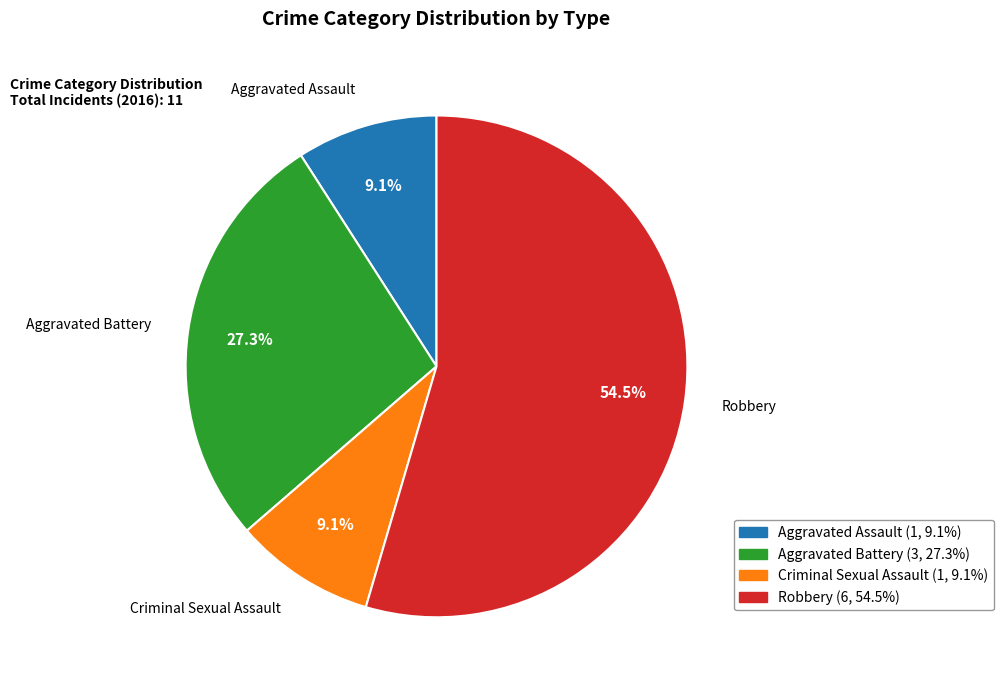

Which category accounts for the majority?

Robbery